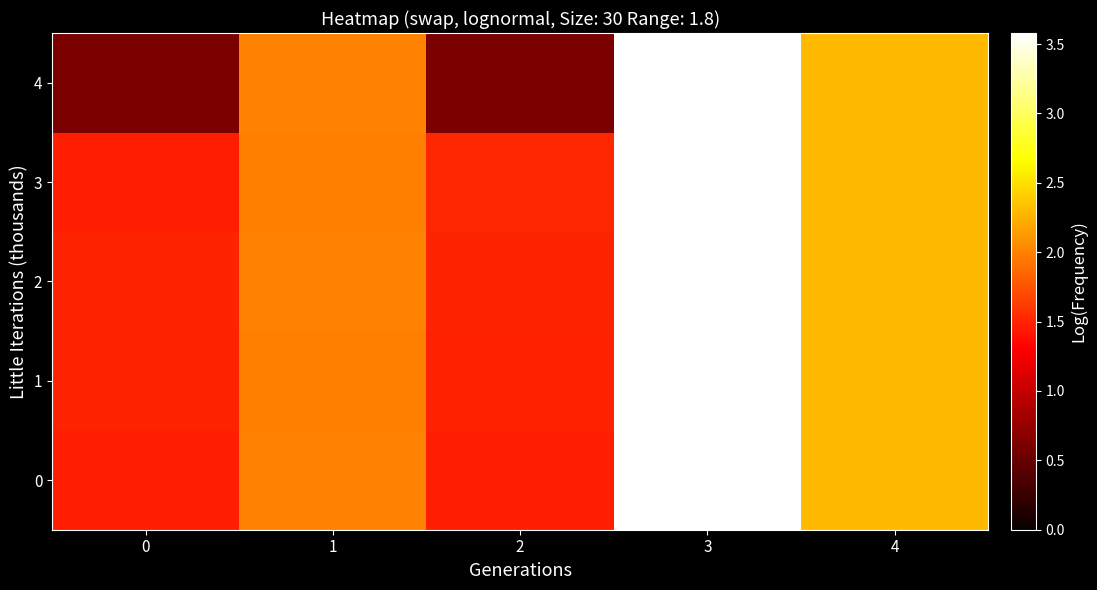

Reading left to right, what are all the values shown in this chart?

0: 0=1.5	1=2.0	2=1.5	3=3.6	4=2.3
1: 0=1.5	1=2.0	2=1.5	3=3.6	4=2.3
2: 0=1.5	1=2.0	2=1.5	3=3.6	4=2.3
3: 0=1.5	1=2.0	2=1.5	3=3.6	4=2.3
4: 0=0.6	1=2.0	2=0.6	3=3.6	4=2.3